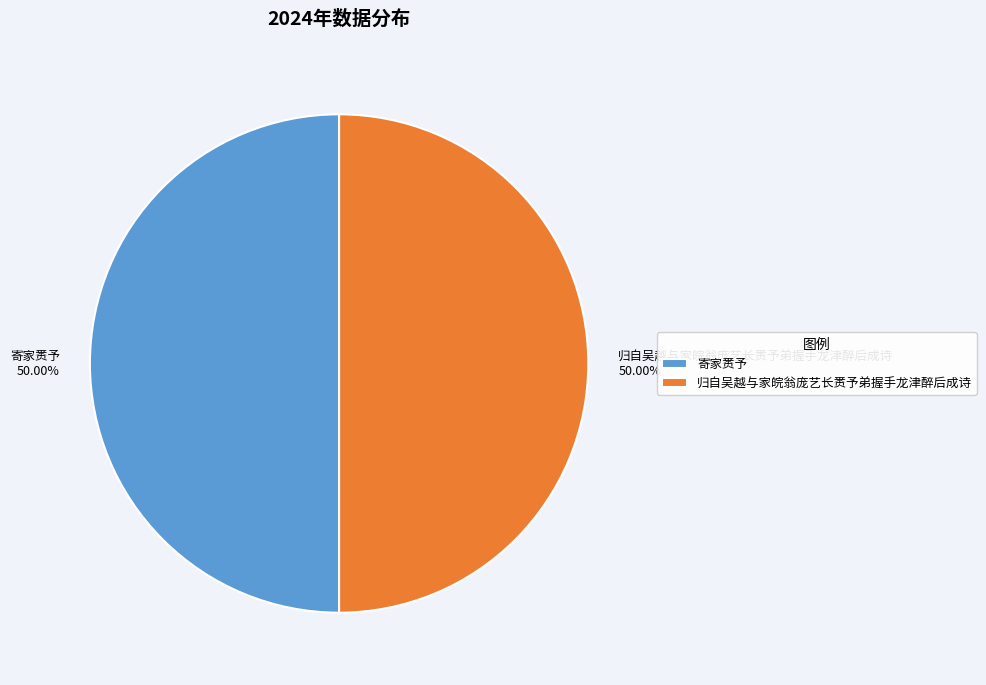

To the nearest percent, what is the average slice percentage?

50%